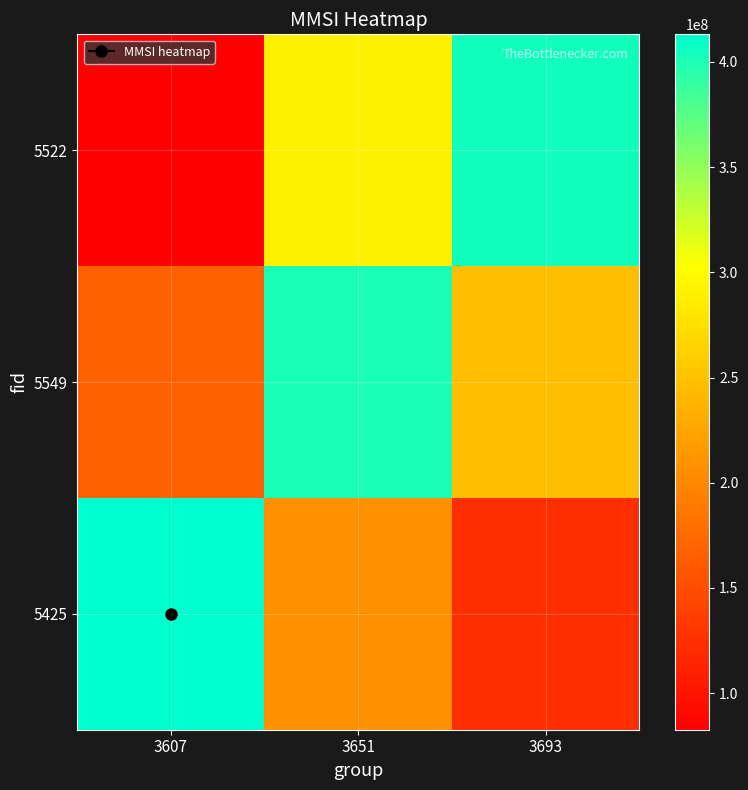

Reading left to right, transcribe all the data shown in this chart.

5425: 3607=413100296.0	3651=206550148.0	3693=123930088.8
5549: 3607=165240118.4	3651=400707287.1	3693=247860177.6
5522: 3607=82620059.2	3651=289170207.2	3693=404838290.1